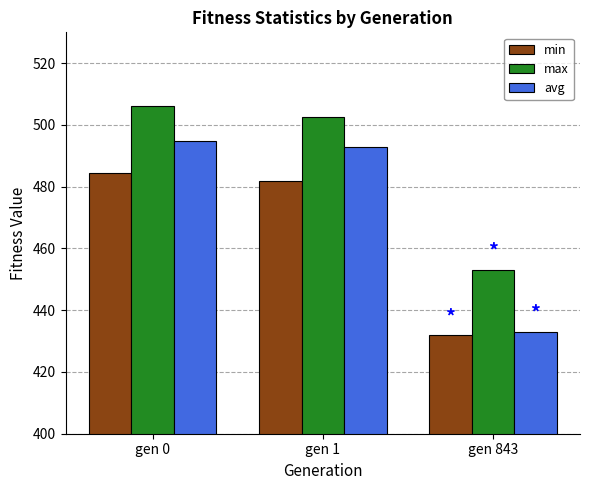

How many values in the min series exceed 481?

2